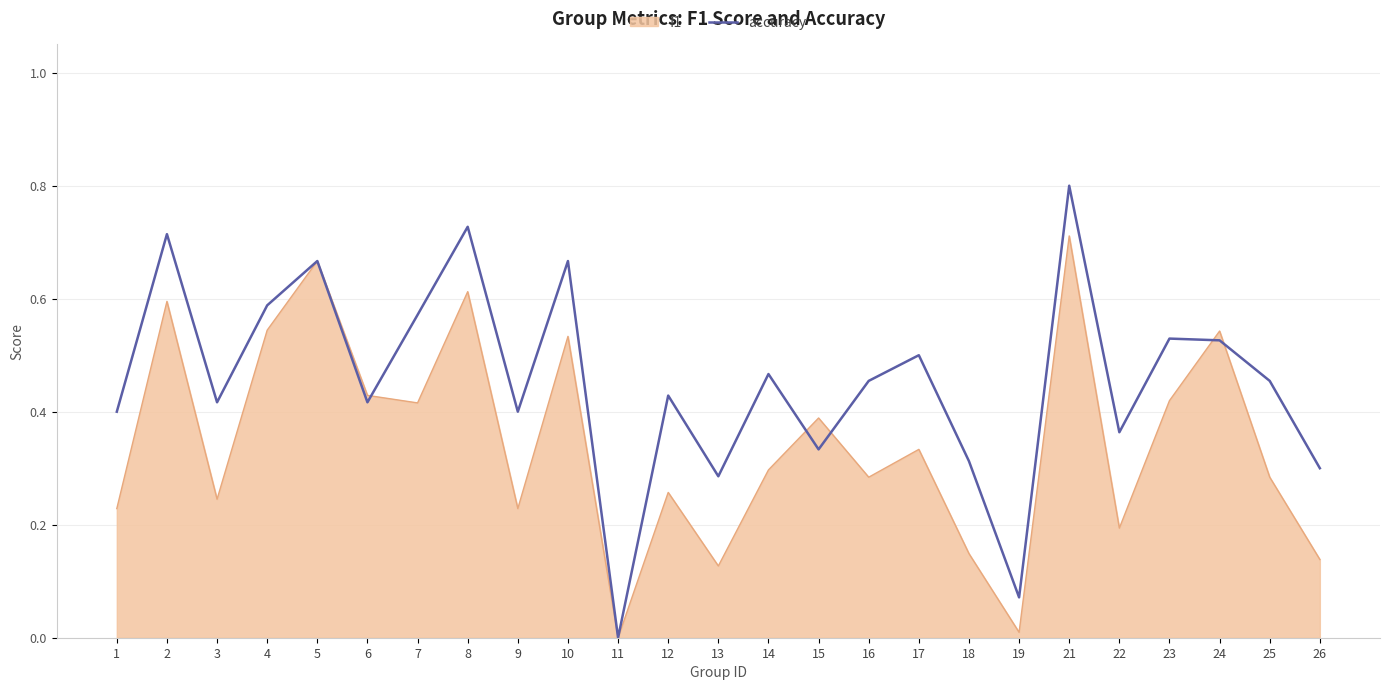

True or false: accuracy has a value of 0.2 at 7.

False